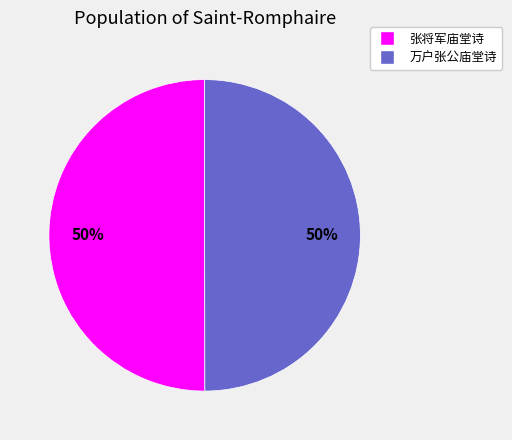

The 张将军庙堂诗 slice represents 65% of the pie. True or false?

False